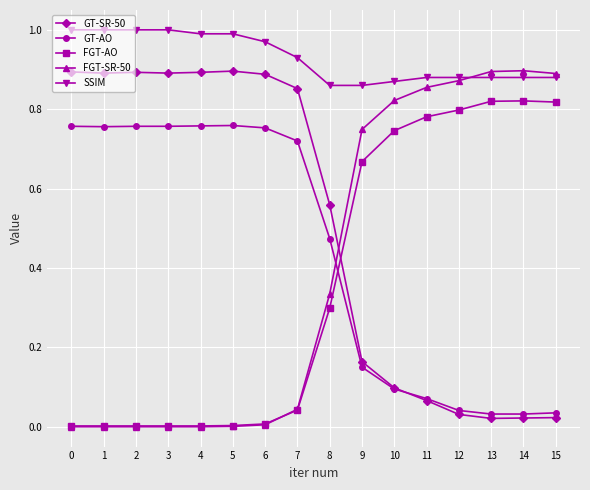

How many intersections are there between GT-SR-50 and FGT-SR-50?

1